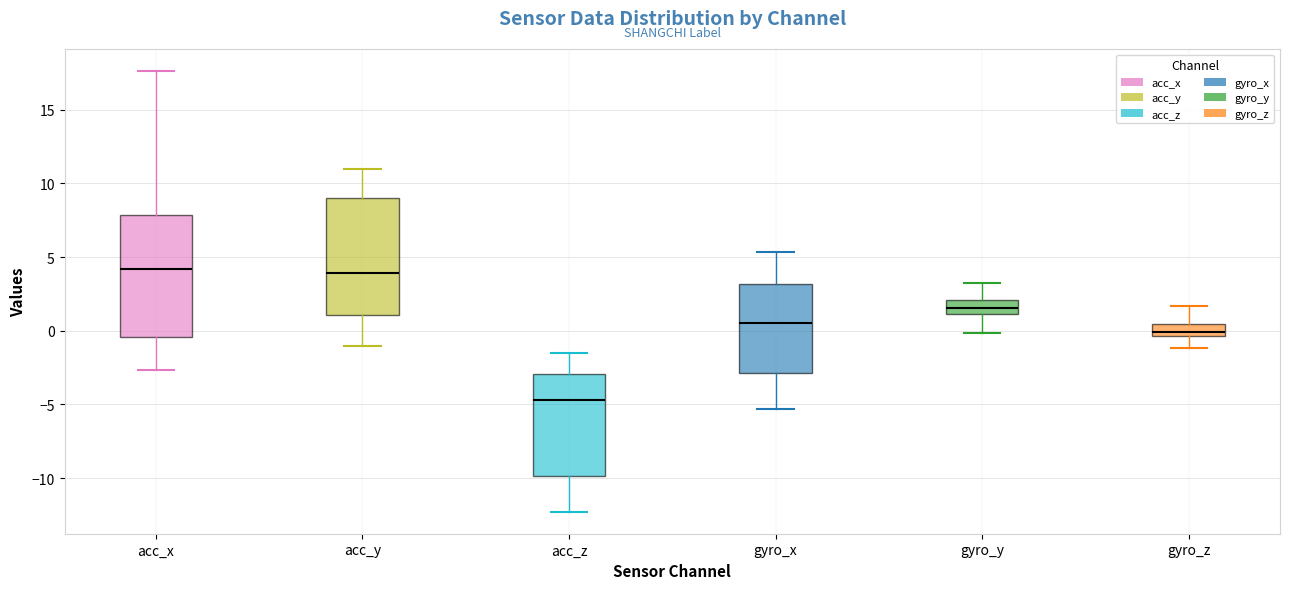

Where is the lower edge of the box for acc_y on the y-axis? The values are not printed on the chart, so give them approximately, as read against the axis.

1.0